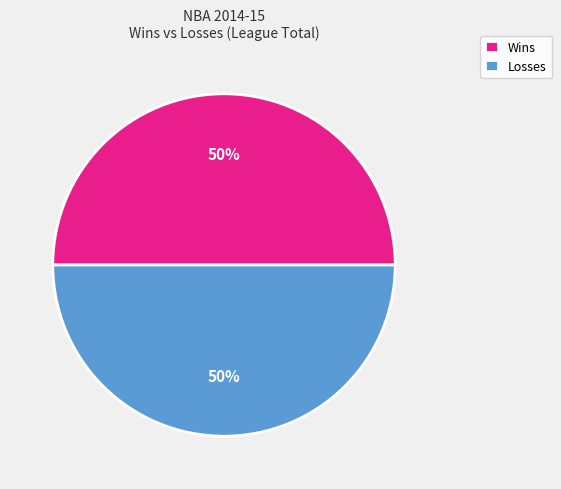

To the nearest percent, what is the average slice percentage?

50%